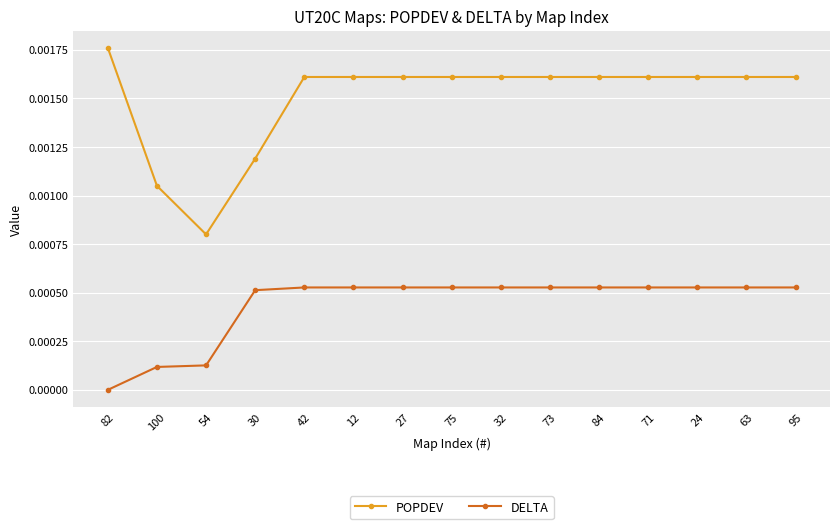

True or false: DELTA has a value of 0.0 at 82.

True